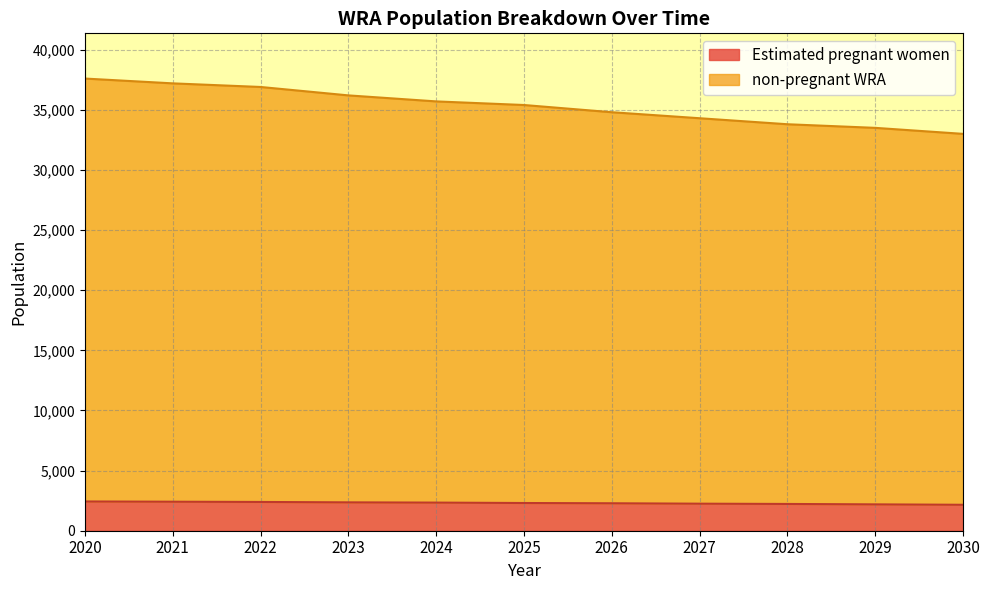

Reading left to right, transcribe all the data shown in this chart.

Estimated pregnant women: 2020=2431.9	2021=2412.2	2022=2392.0	2023=2358.7	2024=2338.0	2025=2304.4	2026=2282.6	2027=2248.3	2028=2226.0	2029=2191.5	2030=2157.0
non-pregnant WRA: 2020=37600.0	2021=37200.0	2022=36900.0	2023=36200.0	2024=35700.0	2025=35400.0	2026=34800.0	2027=34300.0	2028=33800.0	2029=33500.0	2030=33000.0